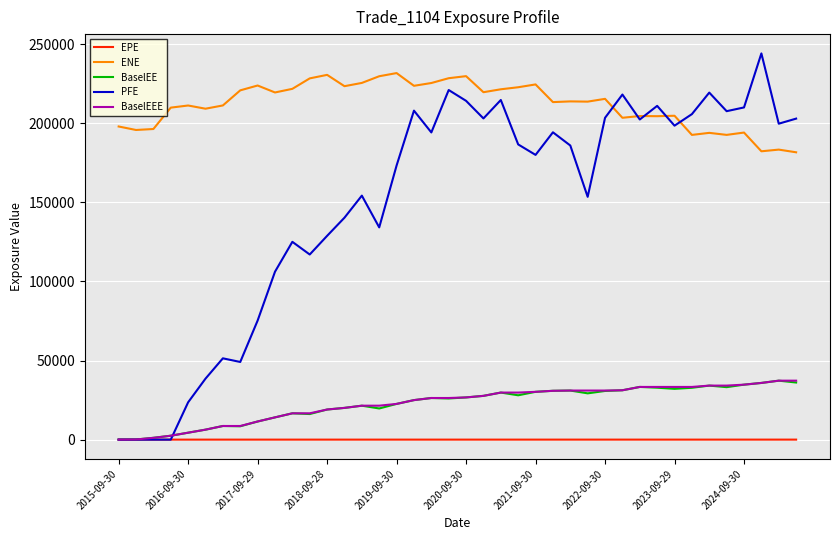

Which series has the widest spread of values?

PFE